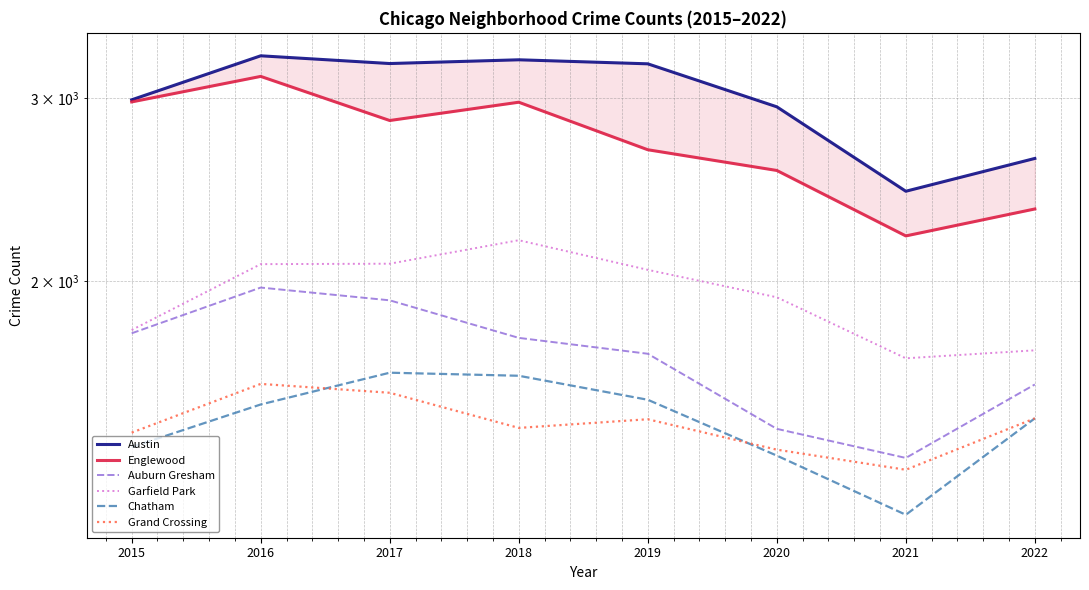

At which label is Auburn Gresham closest to 1663?

2019